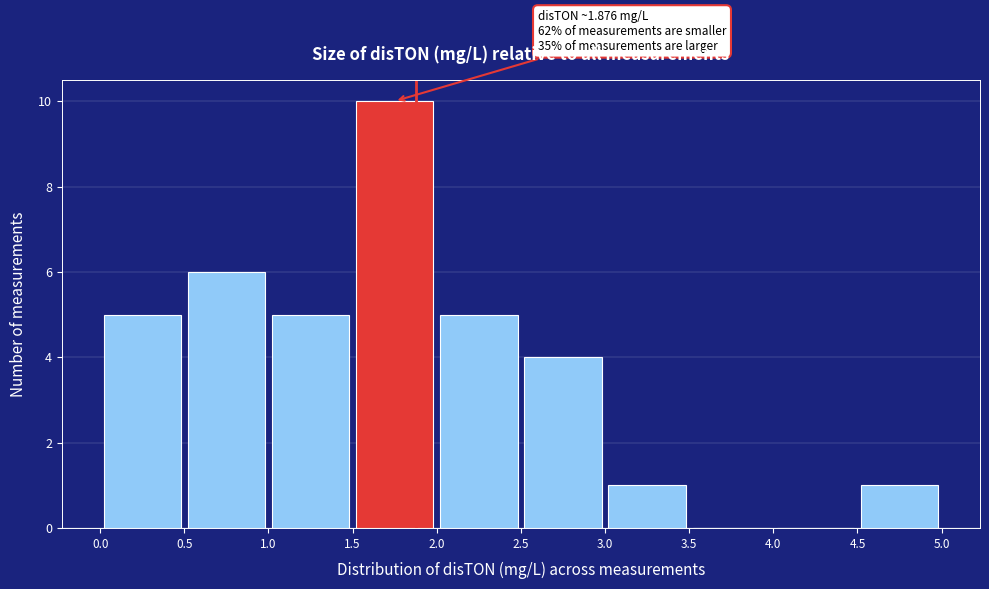

Over which range of the x-axis is the bar tallest?

1.5 to 2.0